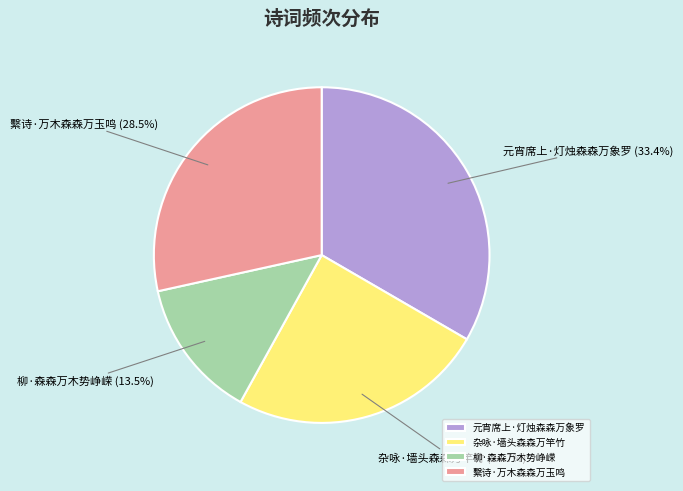

Does 繫诗·万木森森万玉鸣 represent more than half of the total?

No